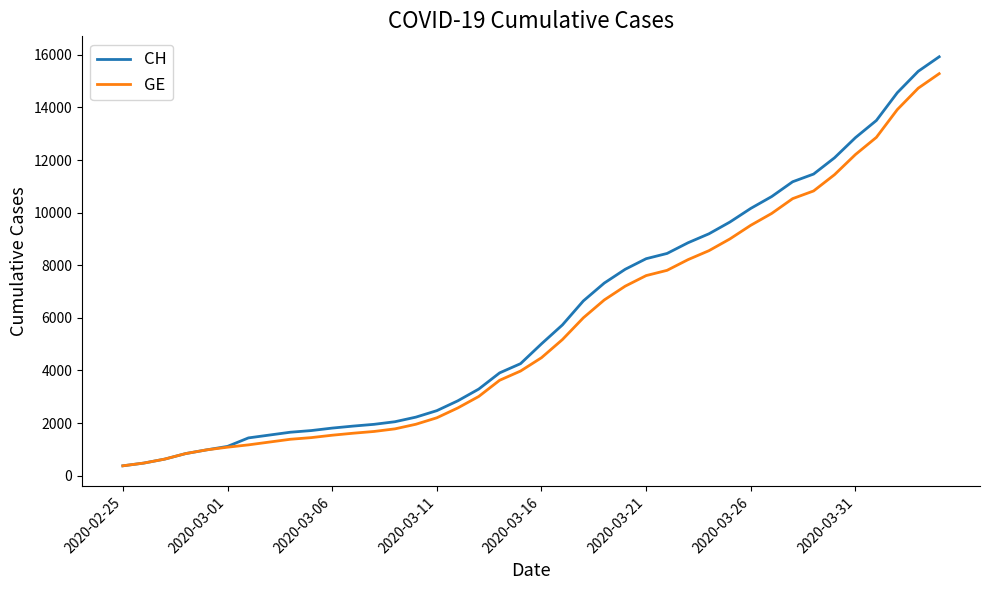

What is the minimum value for GE?

375